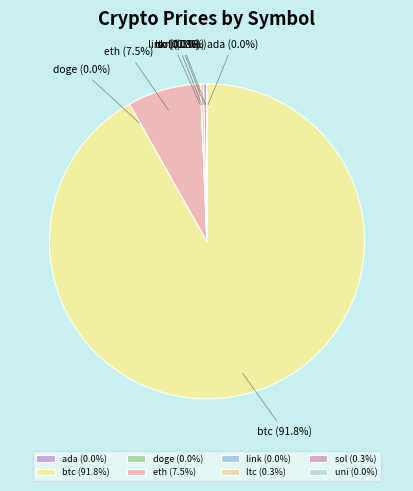

What percentage is NOT represented by sol?

99.7%